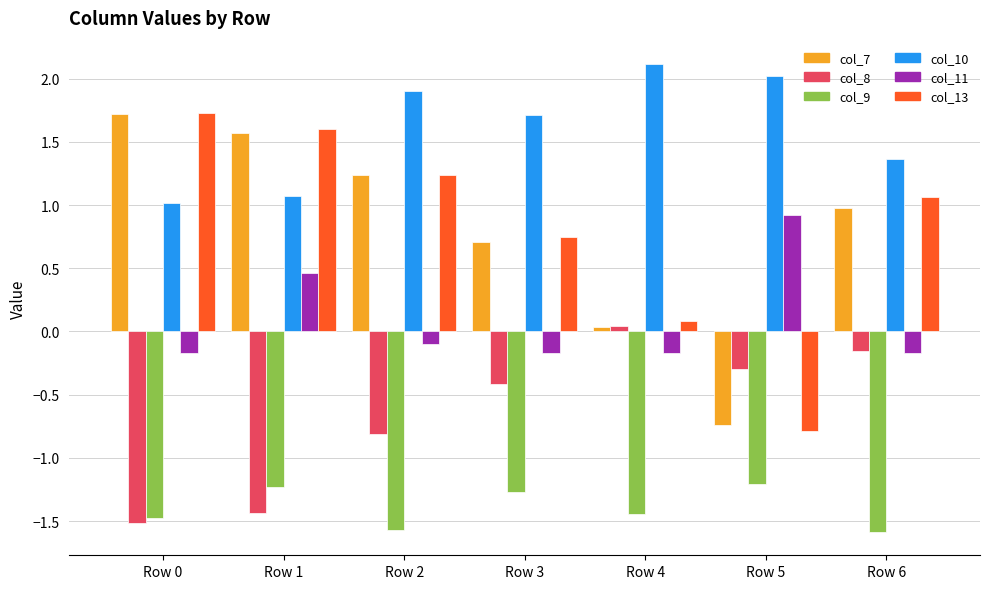

Which series changed the most between Row 3 and Row 4?

col_7